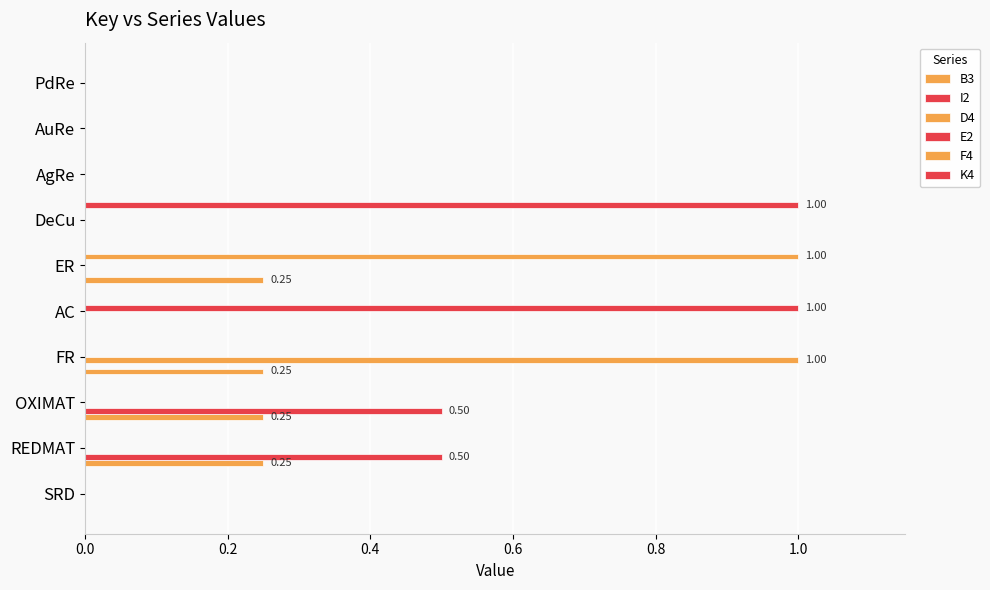

Reading left to right, extract all data points from this chart.

B3: 0.0	0.2	0.2	0.2	0.0	0.2	0.0	0.0	0.0	0.0
I2: 0.0	0.5	0.5	0.0	0.0	0.0	0.0	0.0	0.0	0.0
D4: 0.0	0.0	0.0	1.0	0.0	0.0	0.0	0.0	0.0	0.0
E2: 0.0	0.0	0.0	0.0	1.0	0.0	0.0	0.0	0.0	0.0
F4: 0.0	0.0	0.0	0.0	0.0	1.0	0.0	0.0	0.0	0.0
K4: 0.0	0.0	0.0	0.0	0.0	0.0	1.0	0.0	0.0	0.0